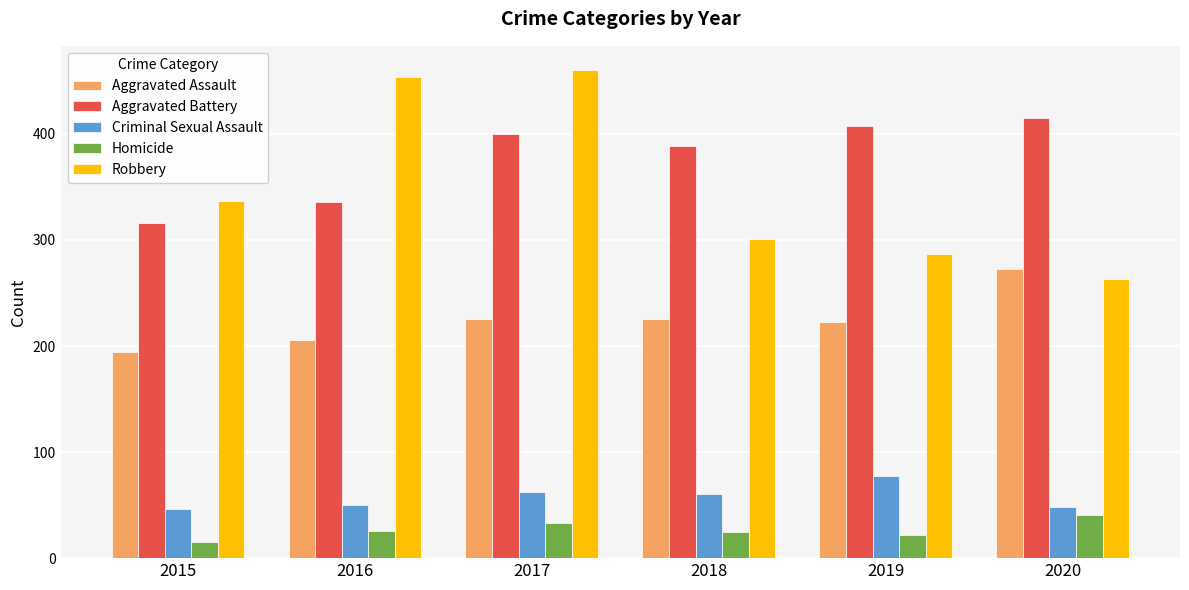

Is it true that Aggravated Assault equals 330 at 2015?

False